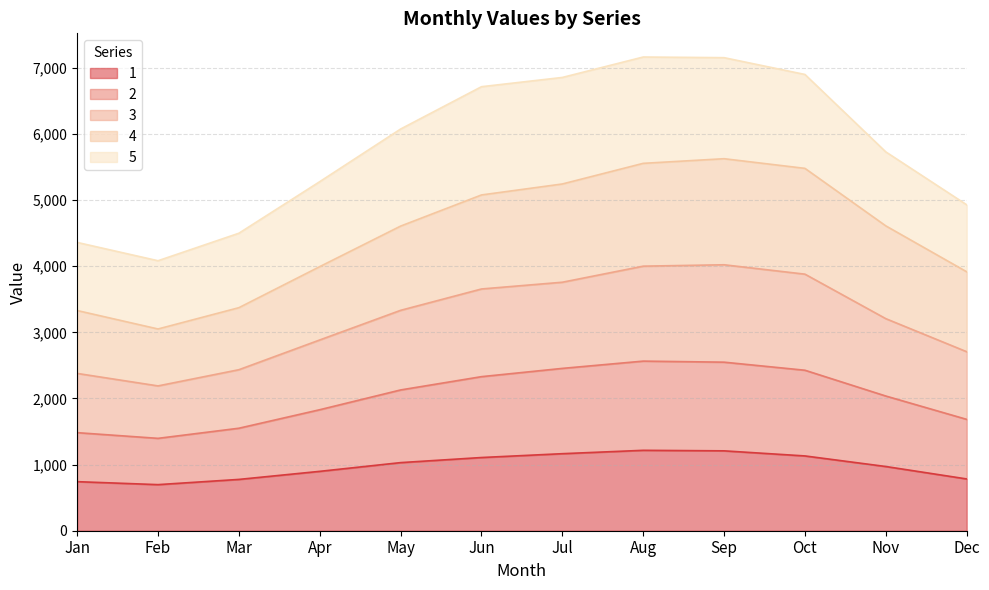

How many values in the 1 series exceed 1030?

5